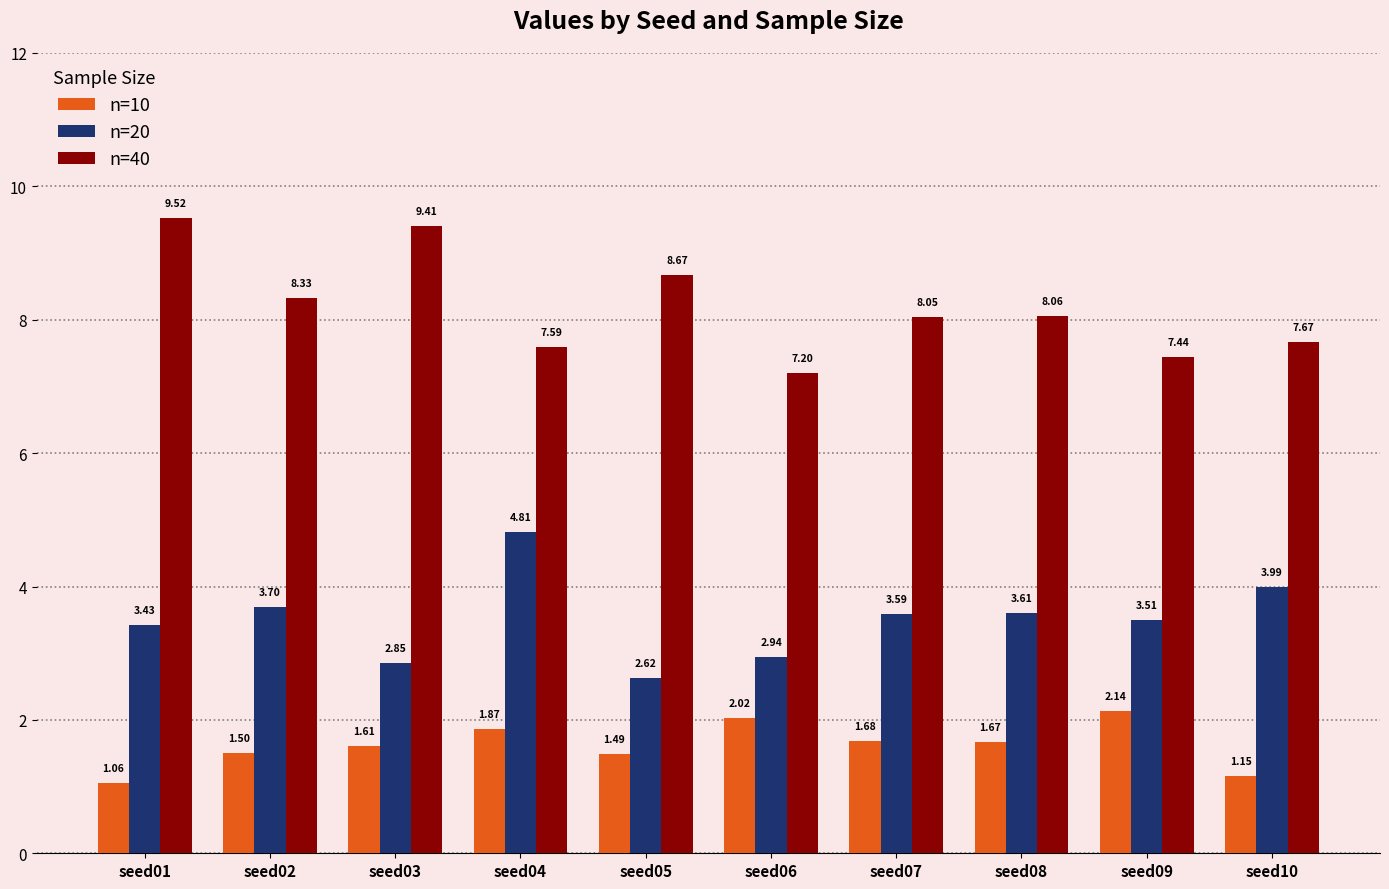

At which label is n=10 closest to 1?

seed01